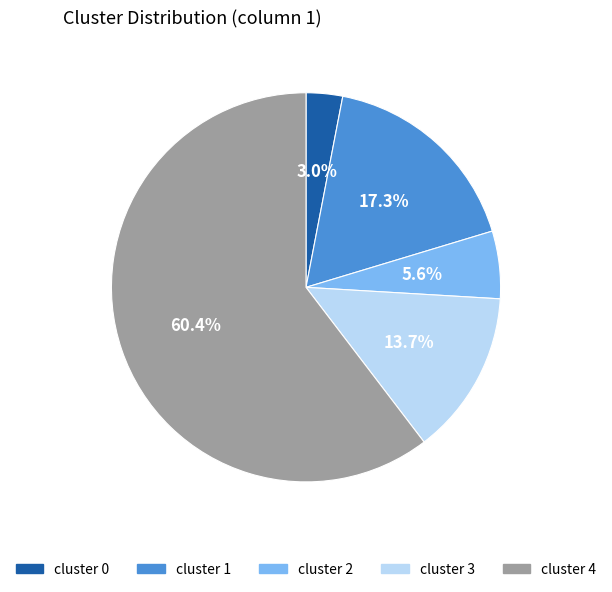

Is there any slice that represents more than half of the pie?

Yes